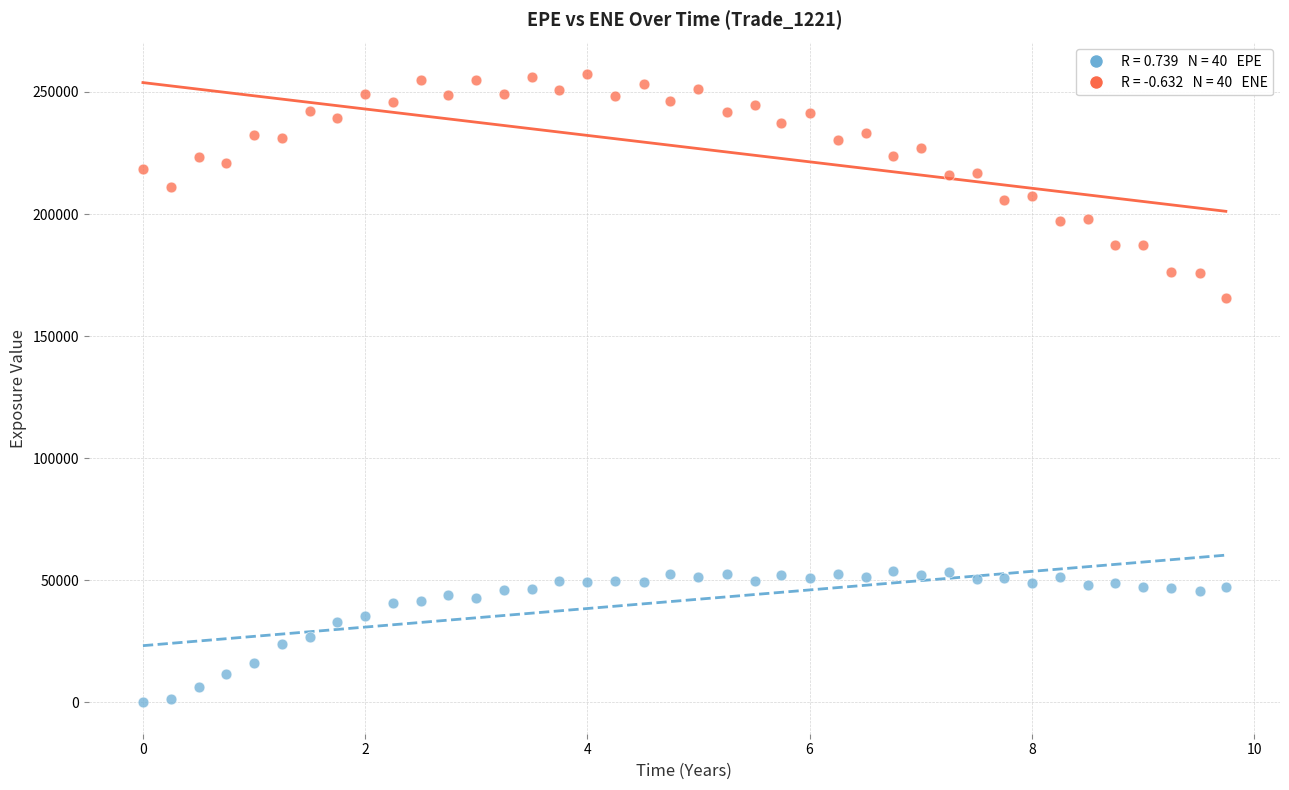

Across all data points, what is the range of X values (max minus min)?

9.7